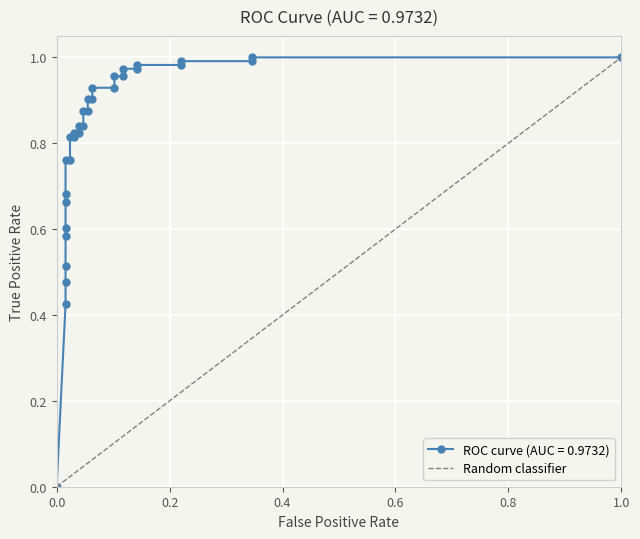

How many data points are less than 1?

1